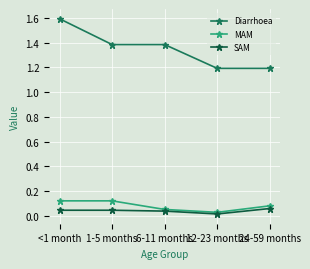

Count the Diarrhoea values in the range 1 to 2.

5